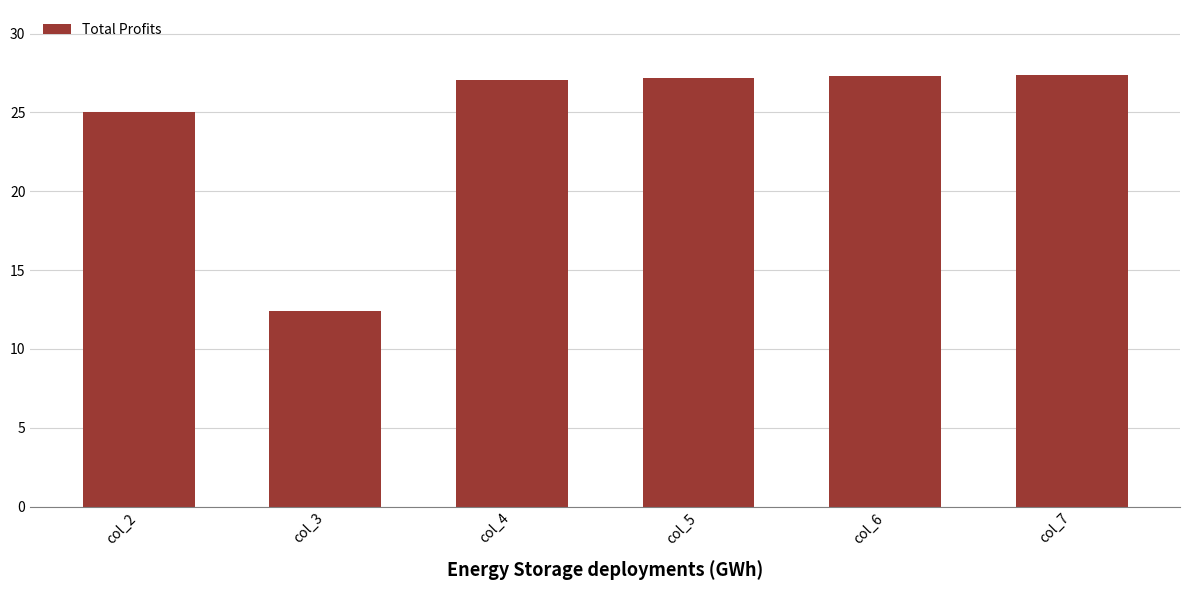

What is the ratio of the value at col_5 to the value at col_3?

2.2